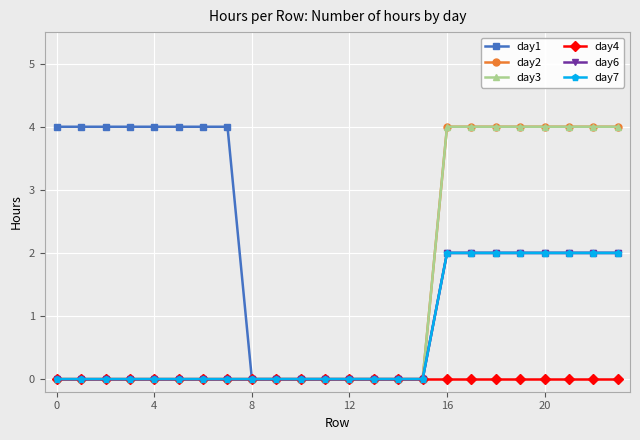

List the series in order of their peak value, lowest first.

day4, day6, day7, day1, day2, day3